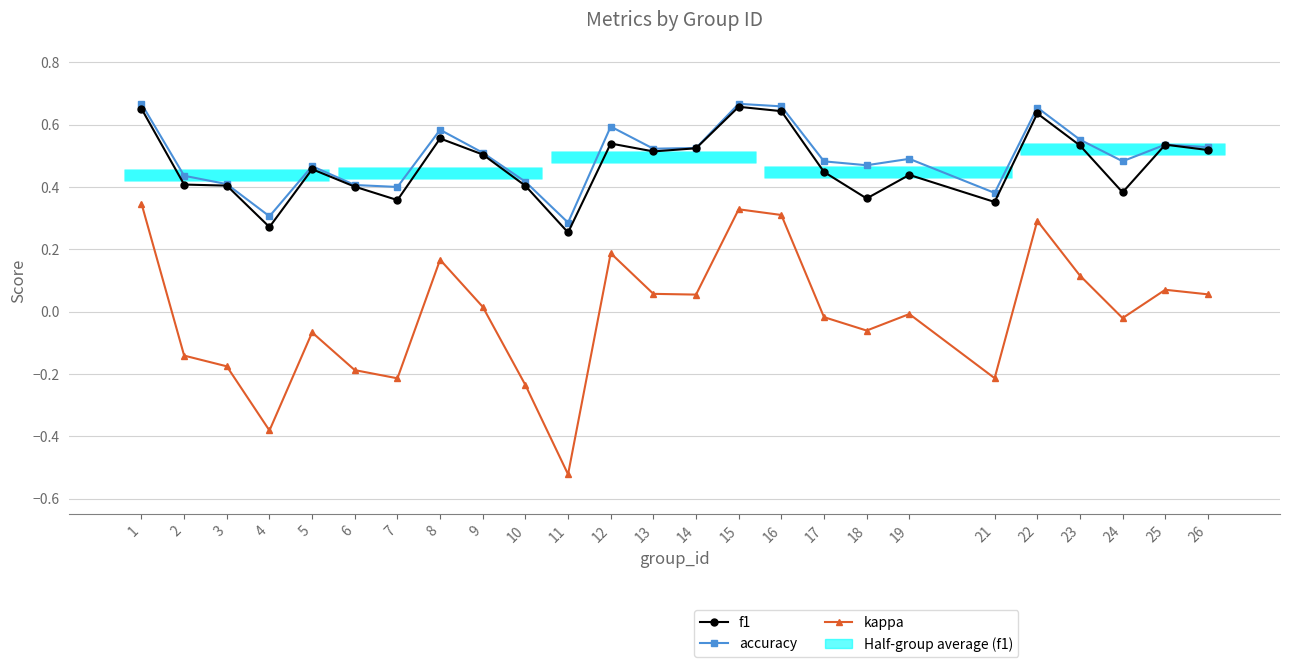

At which category does the chart reach its minimum across all series?

11